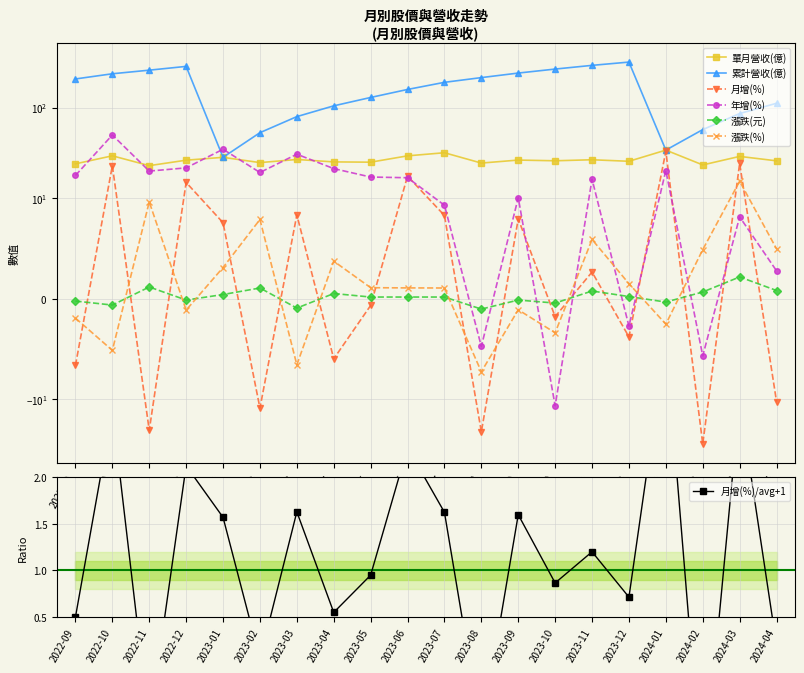

What are all the series names shown in the legend?

單月營收(億), 累計營收(億), 月增(%), 年增(%), 漲跌(元), 漲跌(%)